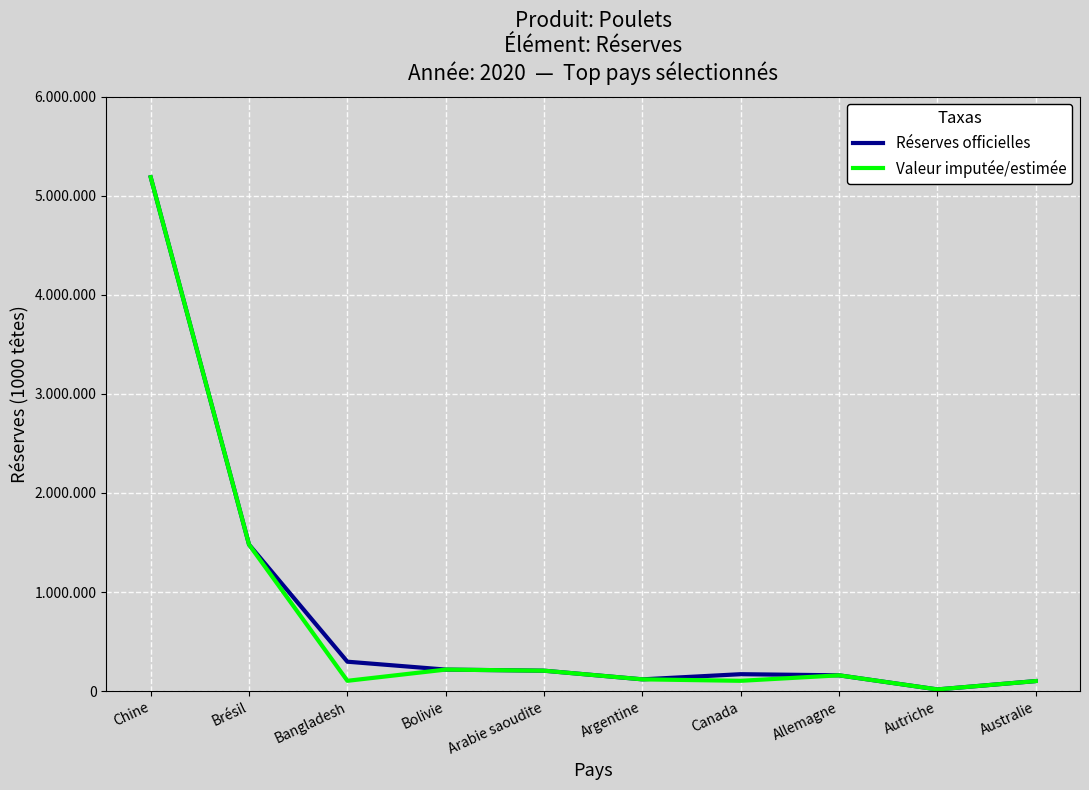

What is the sum of all Valeur imputée/estimée values?

7690384